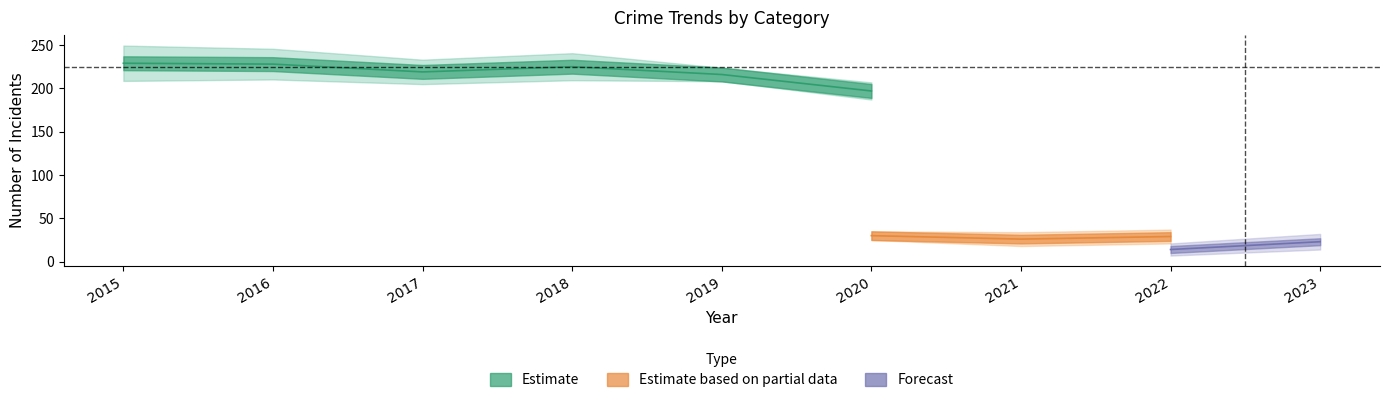

What is the difference between the Robbery values at 2016 and 2015?

5